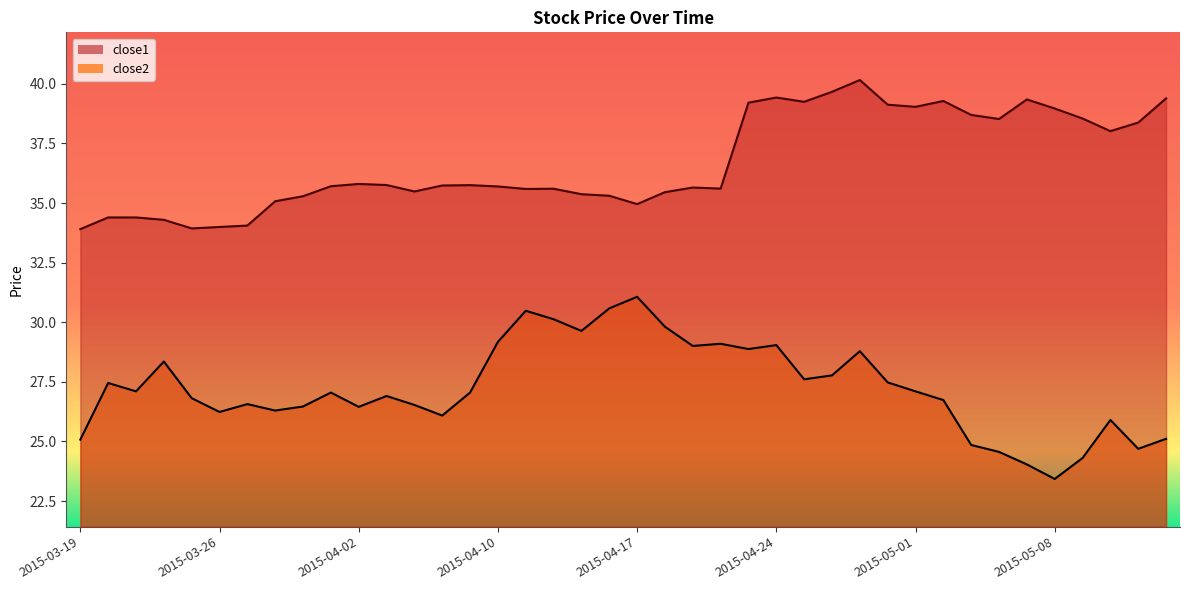

Where is the first local maximum for close1?

2015-04-02